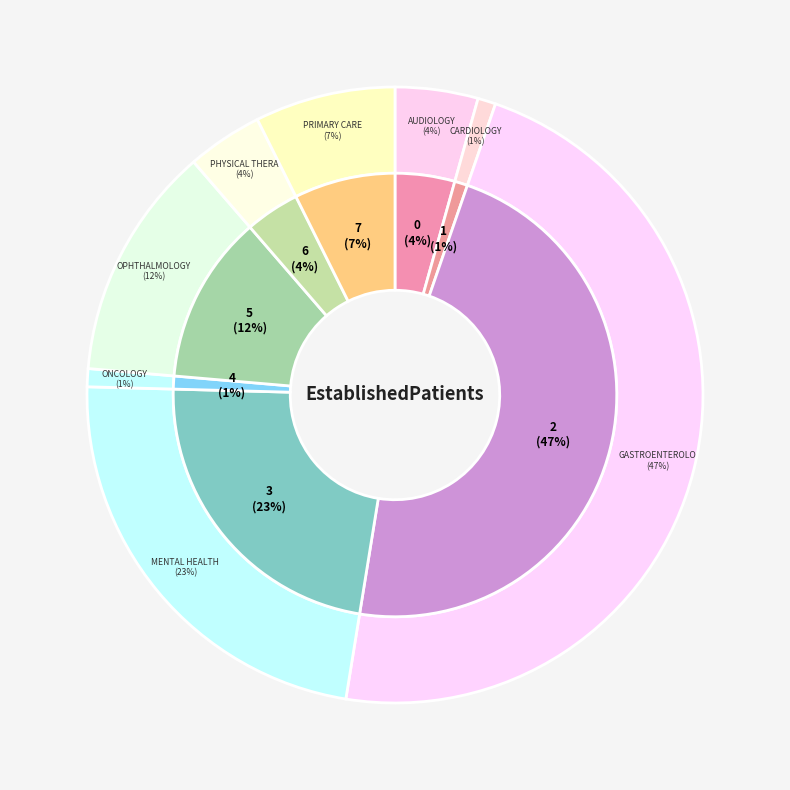

Is there a majority slice in this chart?

No